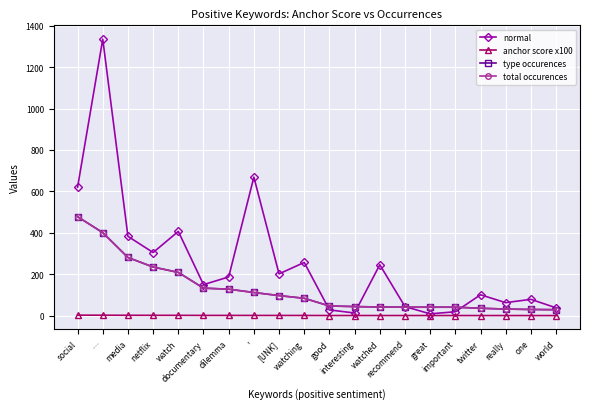

What is the difference between the highest and lowest values at really?

62.3